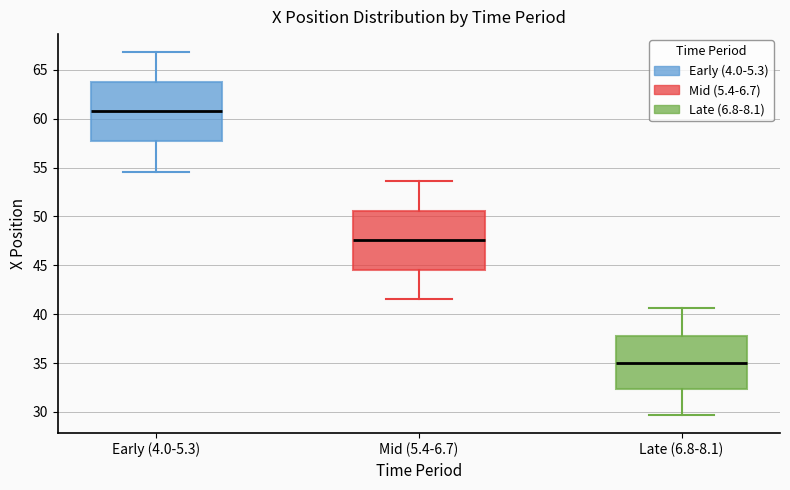

Where is the lower edge of the box for Early (4.0-5.3) on the y-axis? The values are not printed on the chart, so give them approximately, as read against the axis.

57.5